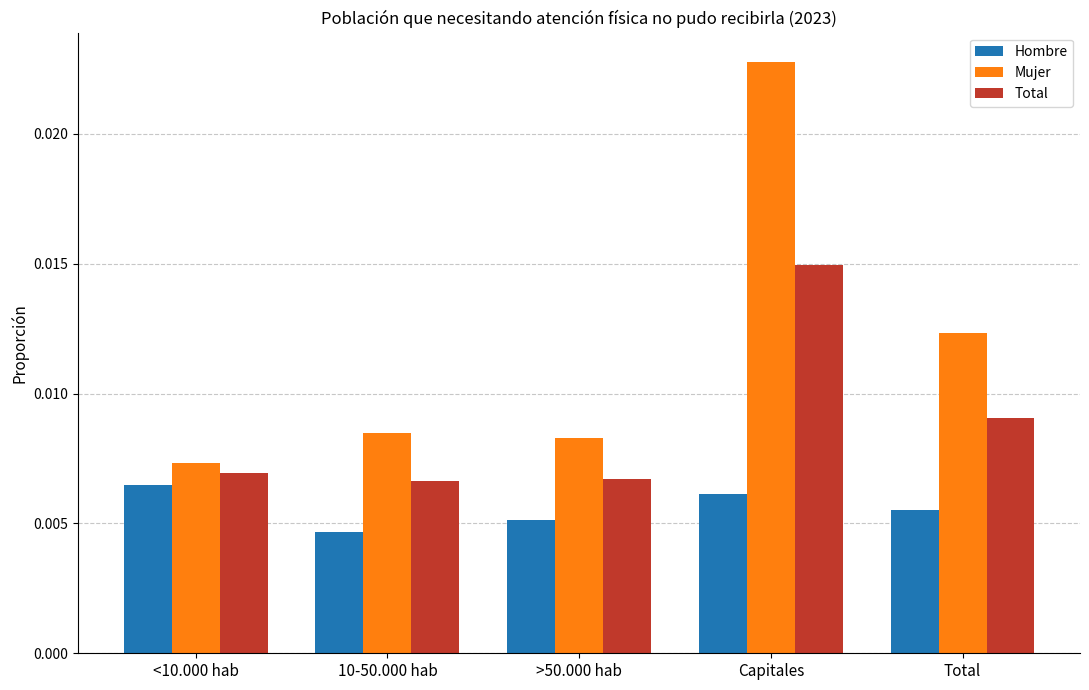

What is the label of the 1st bar from the left?

<10.000 hab